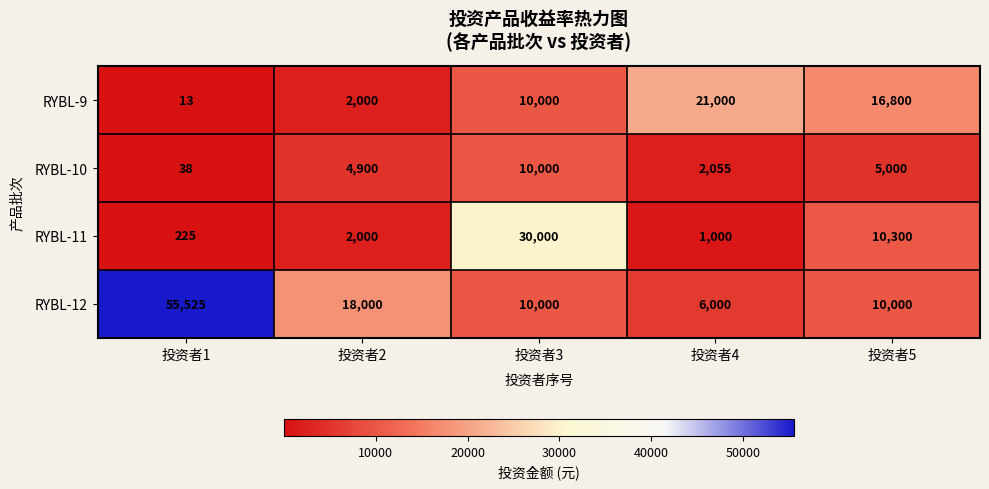

Is it true that RYBL-11 equals 18795 at 投资者3?

False